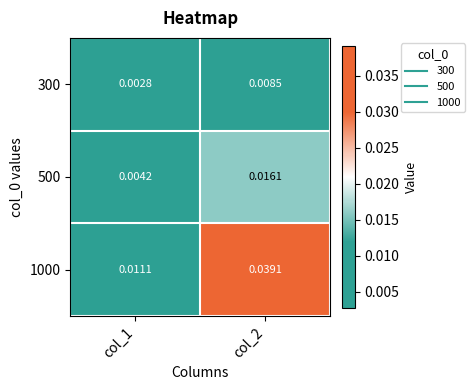

Is the value of 300 at col_1 greater than the value of 500 at col_2?

No